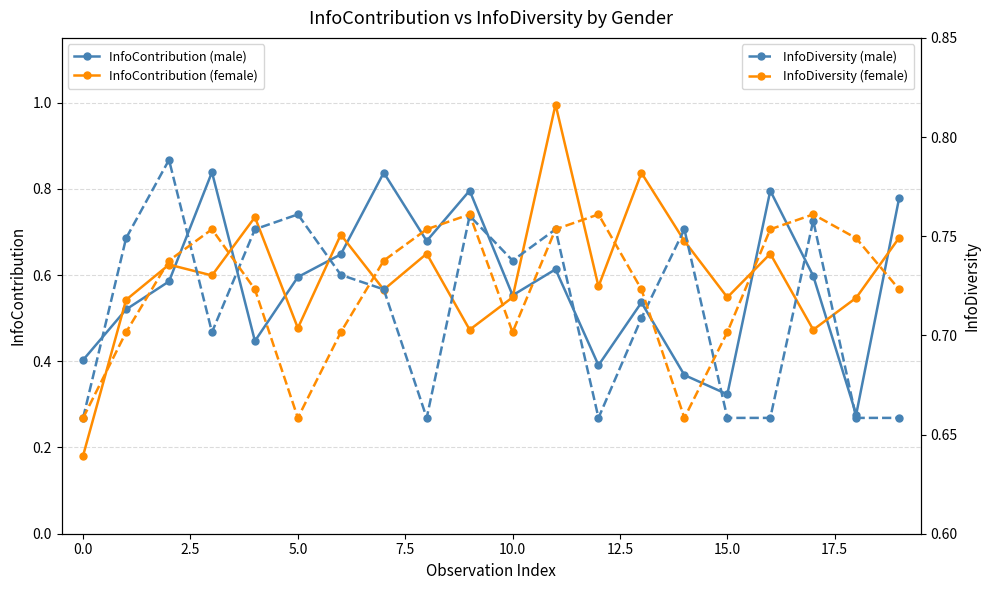

How many interior local valleys does the InfoContribution (male) series have?

6